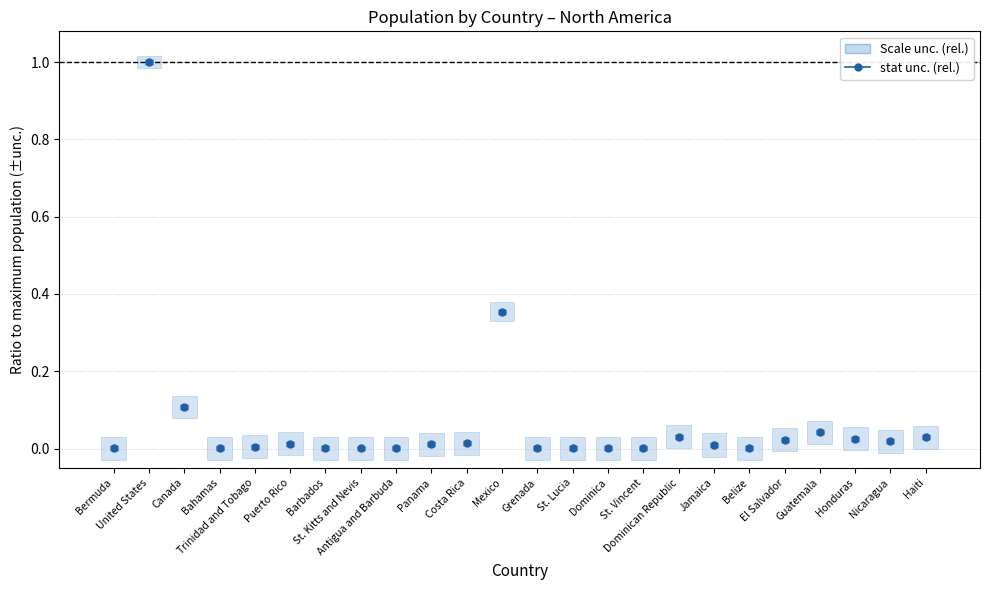

List the labels in order of value, smallest first.

St. Kitts and Nevis, Bermuda, Dominica, Antigua and Barbuda, Grenada, St. Vincent, St. Lucia, Barbados, Belize, Bahamas, Trinidad and Tobago, Jamaica, Panama, Puerto Rico, Costa Rica, Nicaragua, El Salvador, Honduras, Haiti, Dominican Republic, Guatemala, Canada, Mexico, United States